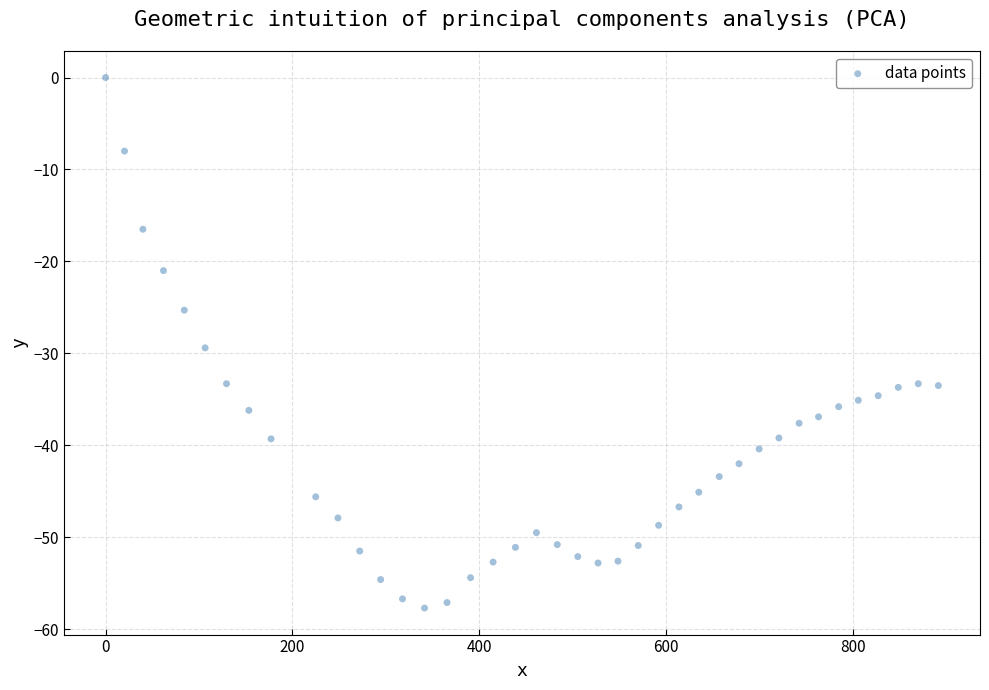

What is the range of X values (max minus min)?

891.6